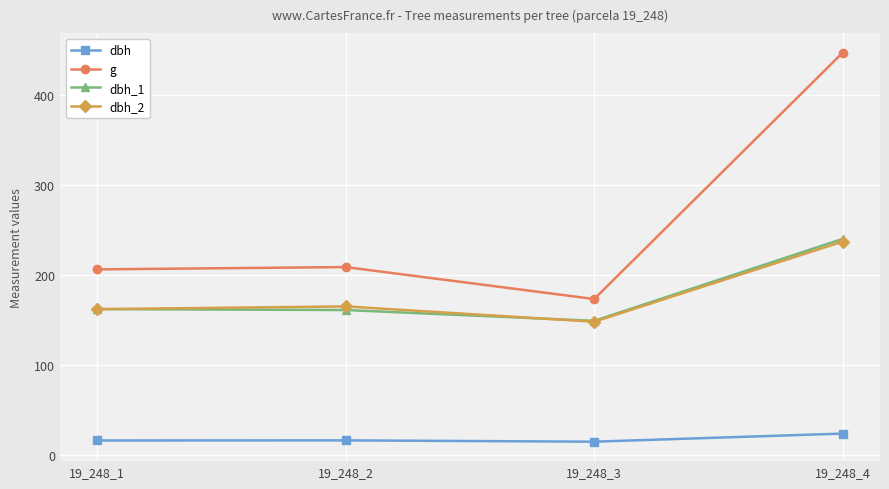

What is the spread (max minus min) of values at 19_248_4?

422.9